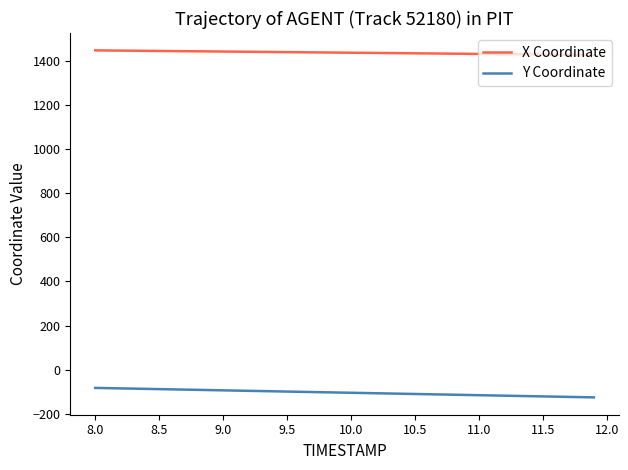

What is the difference between the maximum and minimum values in the Y Coordinate series?

43.0